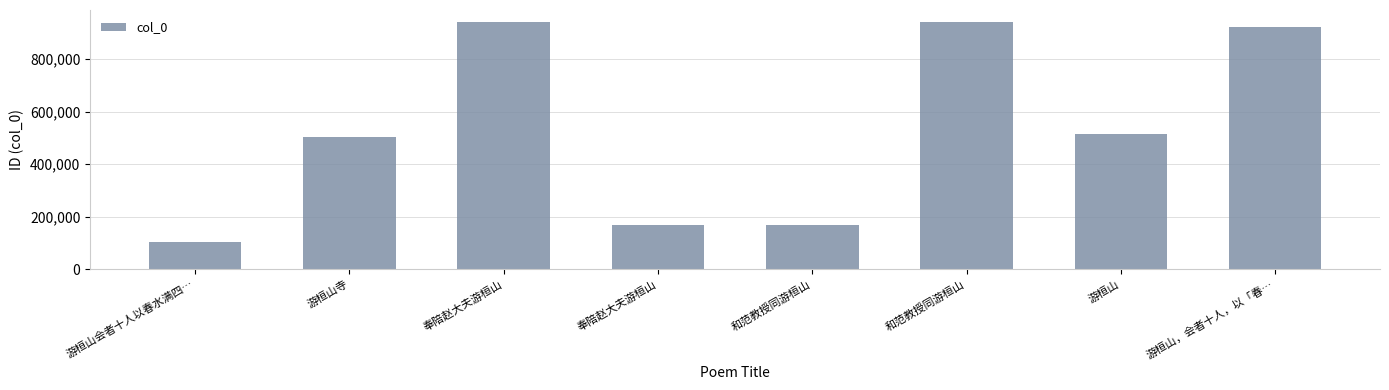

Which label corresponds to the largest value in the chart?

和范教授同游桓山